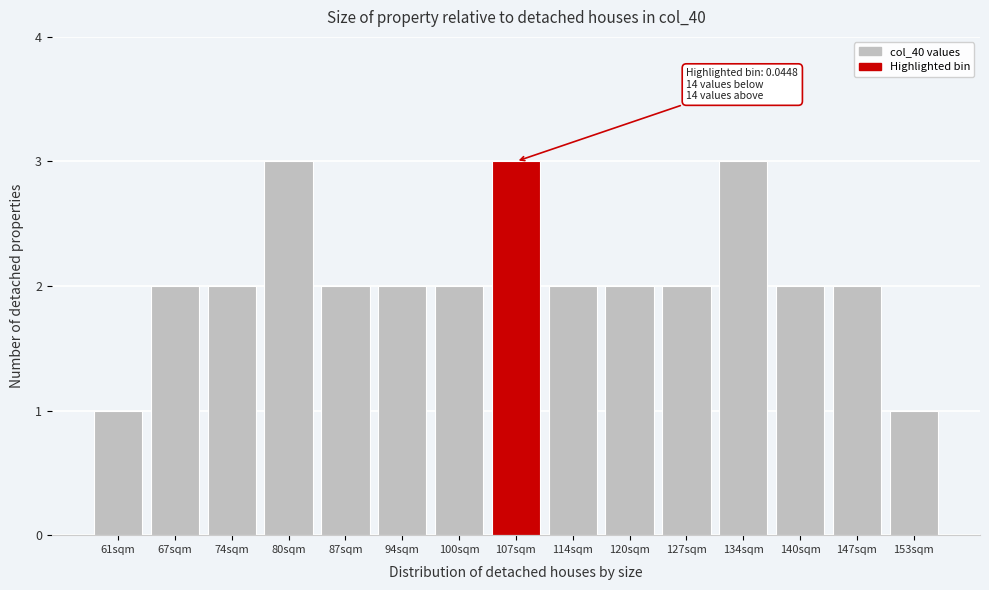

Reading left to right, extract all data points from this chart.

61sqm=1	67sqm=2	74sqm=2	80sqm=3	87sqm=2	94sqm=2	100sqm=2	107sqm=3	114sqm=2	120sqm=2	127sqm=2	134sqm=3	140sqm=2	147sqm=2	153sqm=1